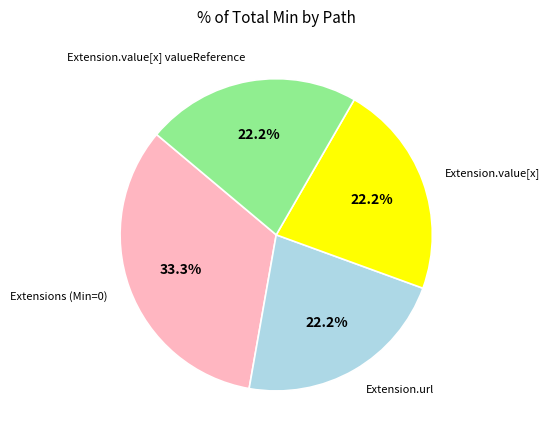

Is Extension.value[x] valueReference the majority of the pie?

No